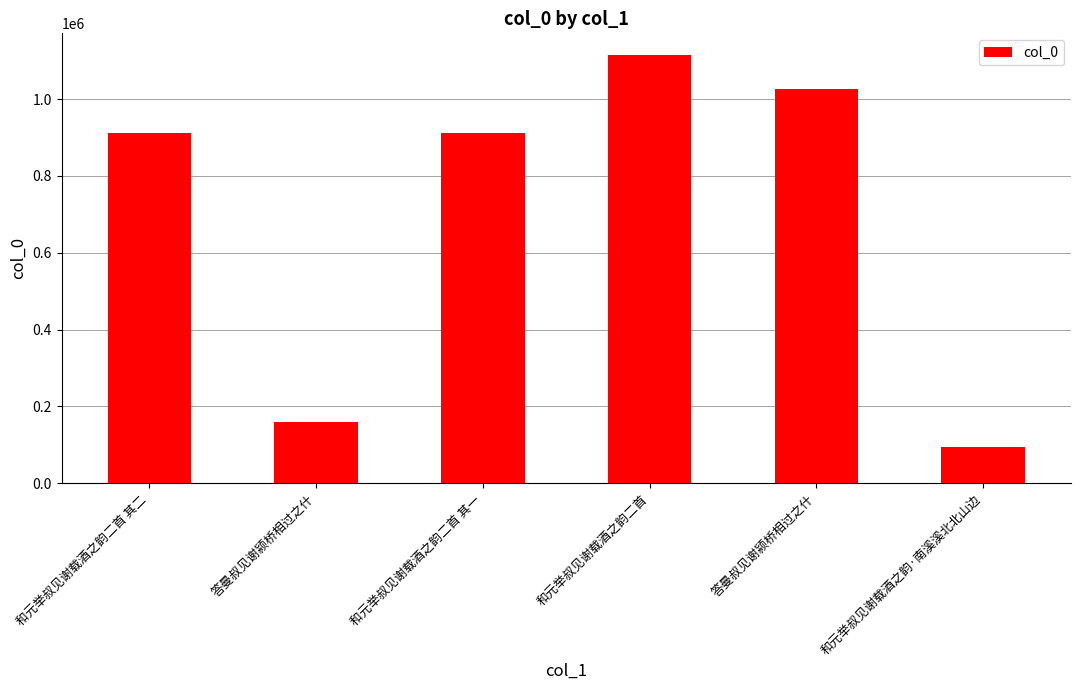

Reading left to right, transcribe all the data shown in this chart.

和元举叔见谢载酒之韵二首 其二=912762	答曼叔见谢颍桥相过之什=159811	和元举叔见谢载酒之韵二首 其一=912763	和元举叔见谢载酒之韵二首=1115337	答曼叔见谢颍桥相过之什=1026910	和元举叔见谢载酒之韵·南溪溪北北山边=93225